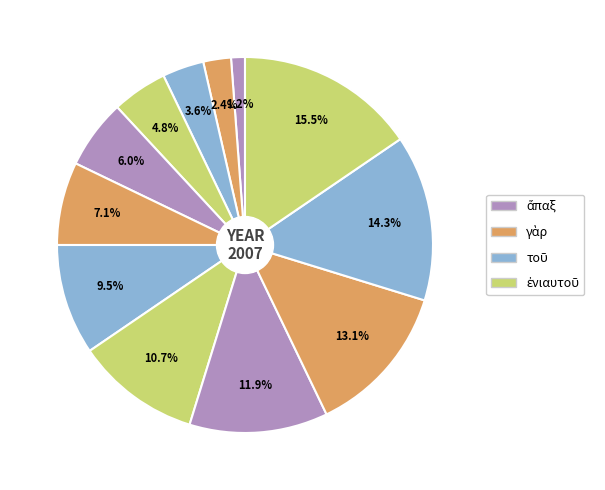

To the nearest percent, what is the average slice percentage?

8%